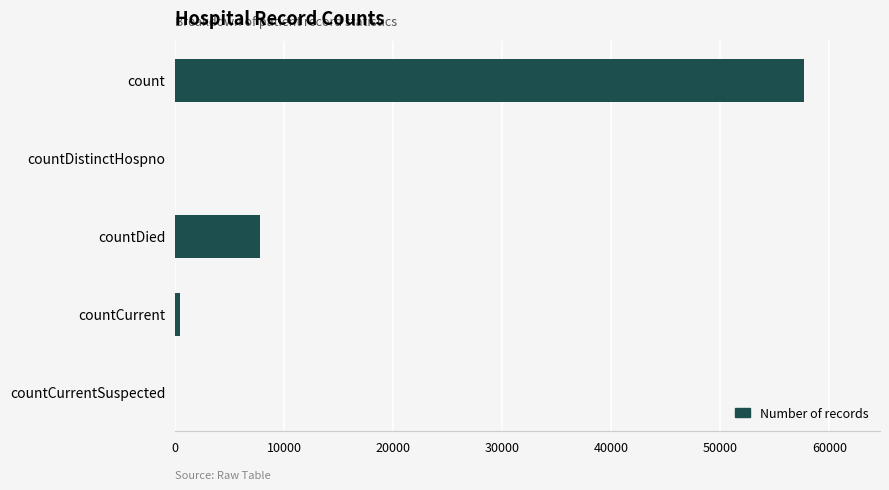

Reading bottom to top, list all the values displayed in this chart.

countCurrentSuspected=0	countCurrent=451	countDied=7767	countDistinctHospno=0	count=57709